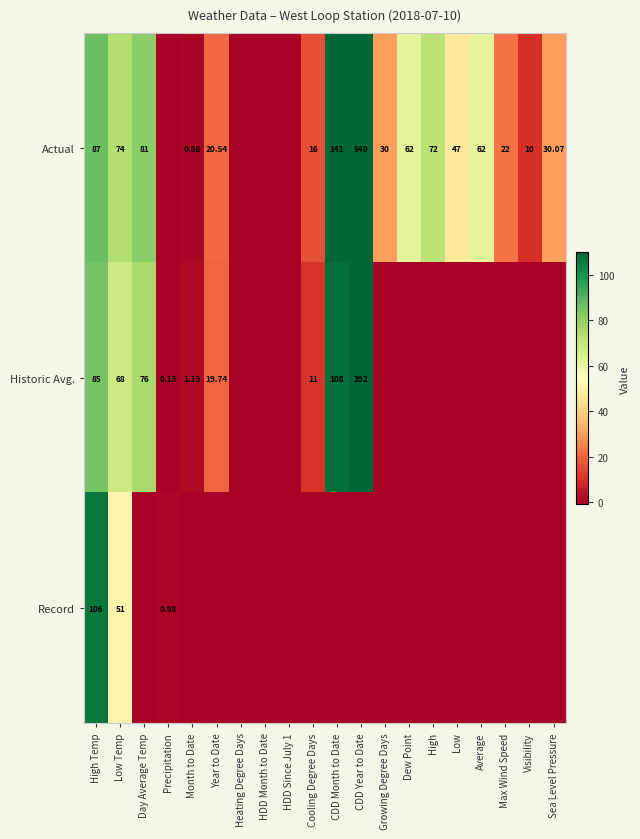

Rank the series at High Temp from highest to lowest value.

Record, Actual, Historic Avg.